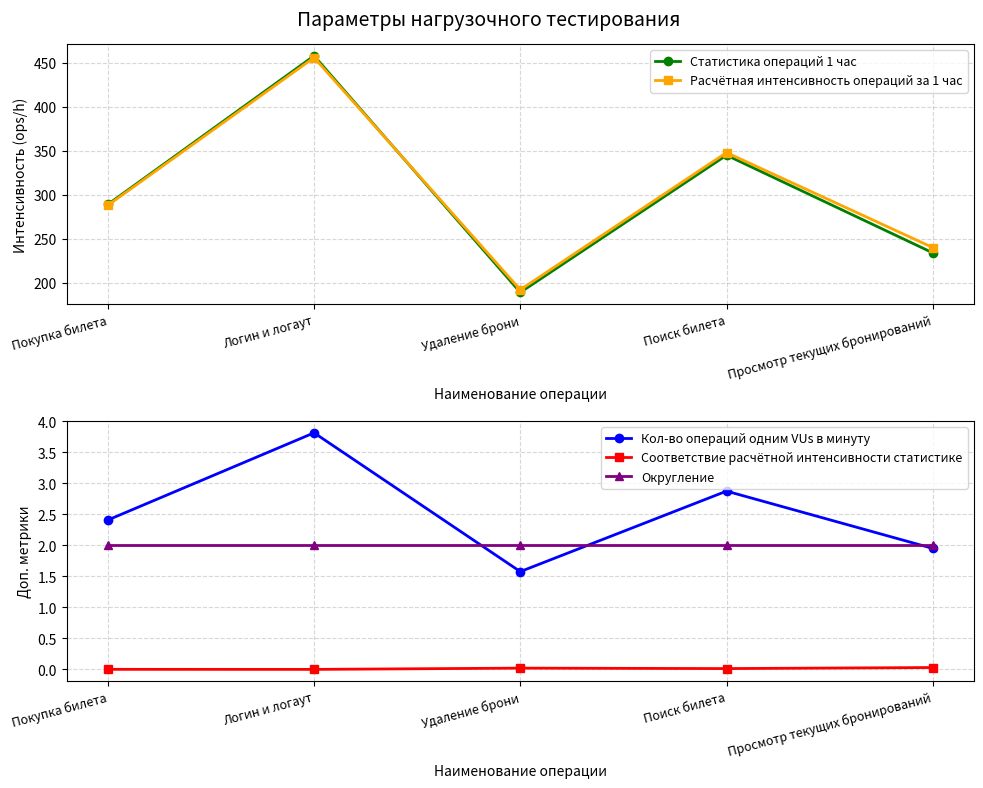

In Статистика операций 1 час, how many points are higher than both neighbors (excluding endpoints)?

2